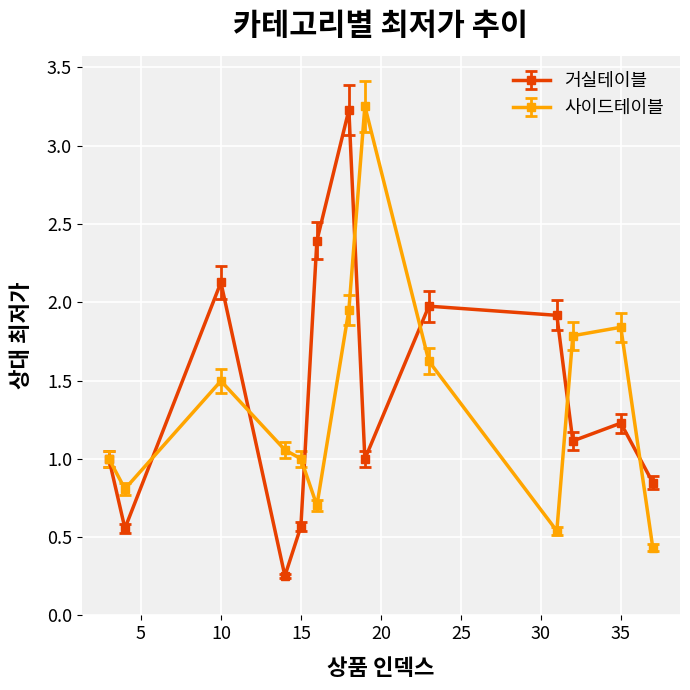

At how many categories does at least one series exceed 0?

13